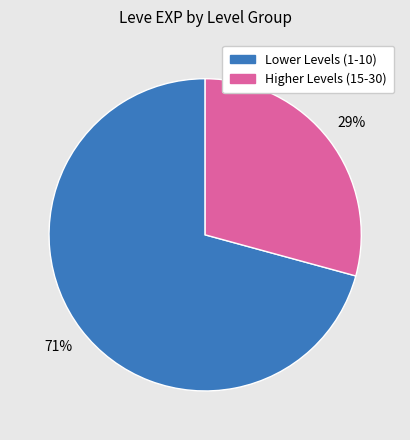

Count the number of slices in the pie.

2